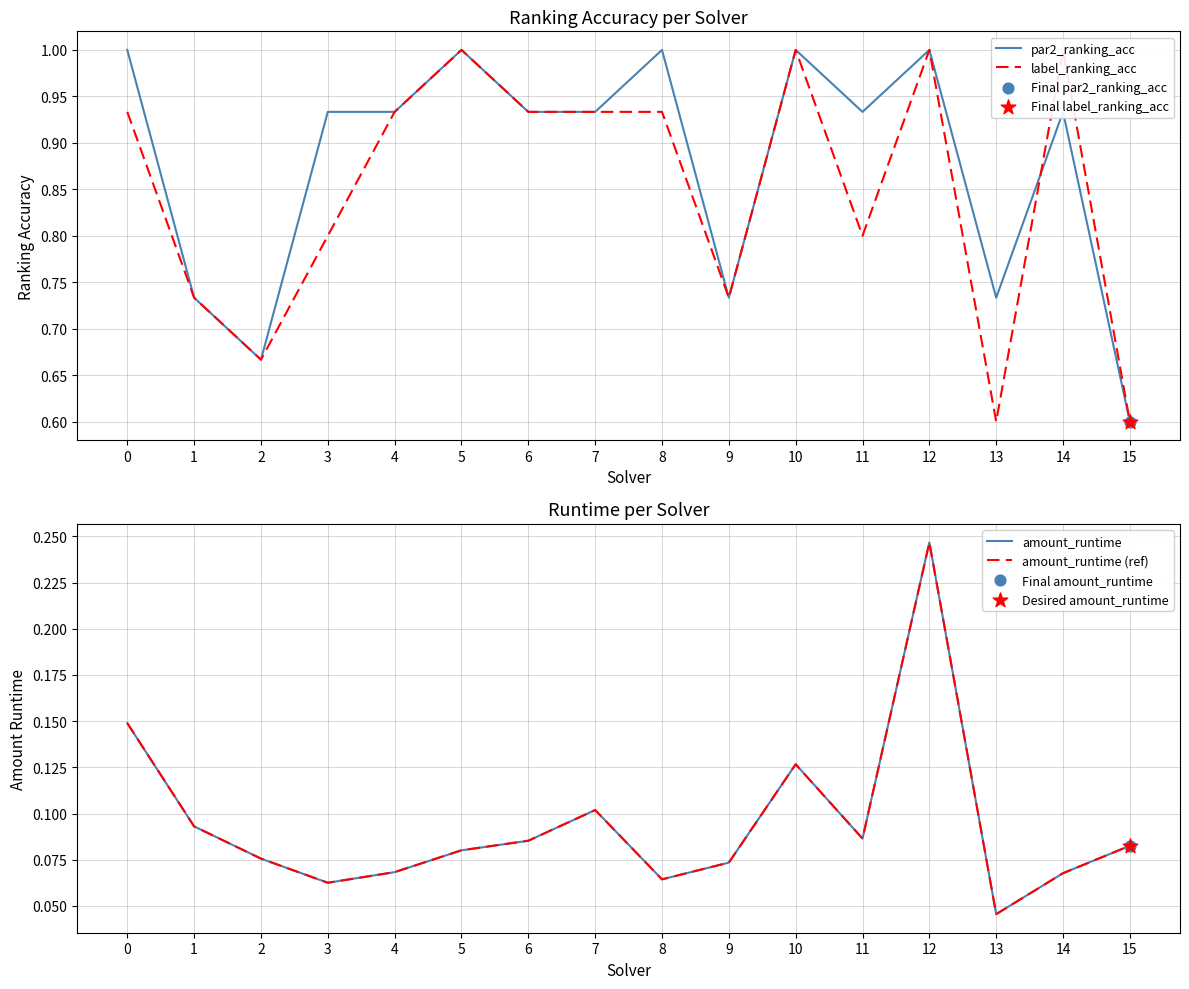

At how many categories does at least one series exceed 0?

16